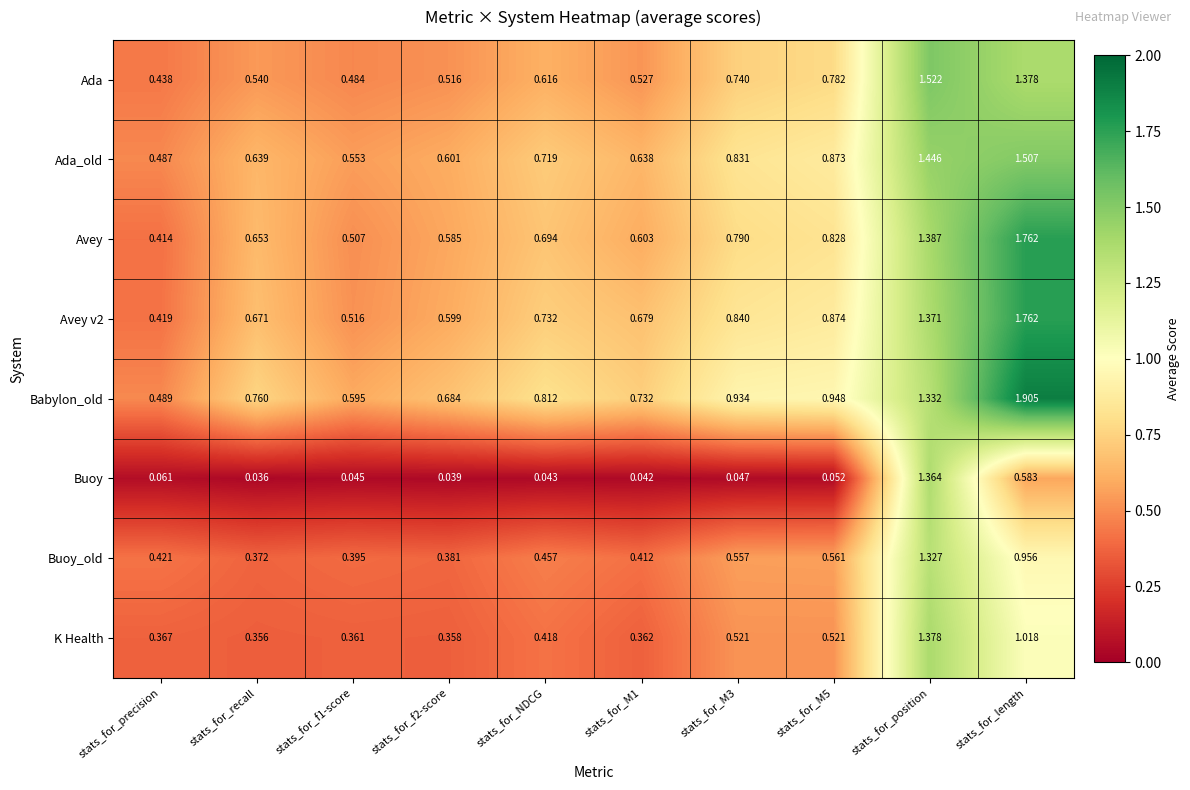

Which category has the highest value in the Ada_old series?

stats_for_length